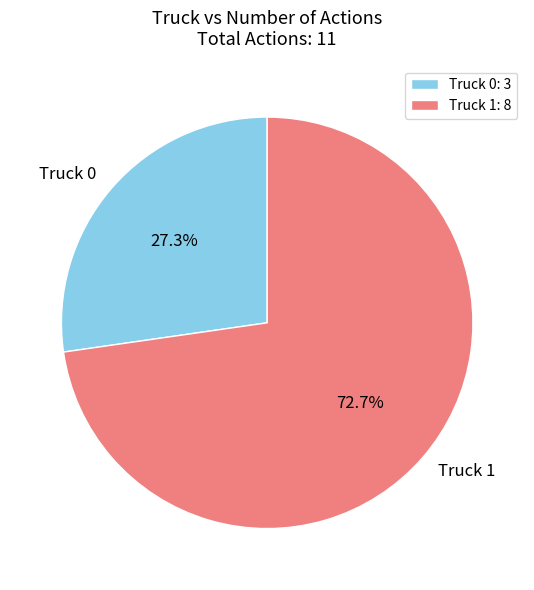

To the nearest percent, what portion does Truck 0 represent?

27%